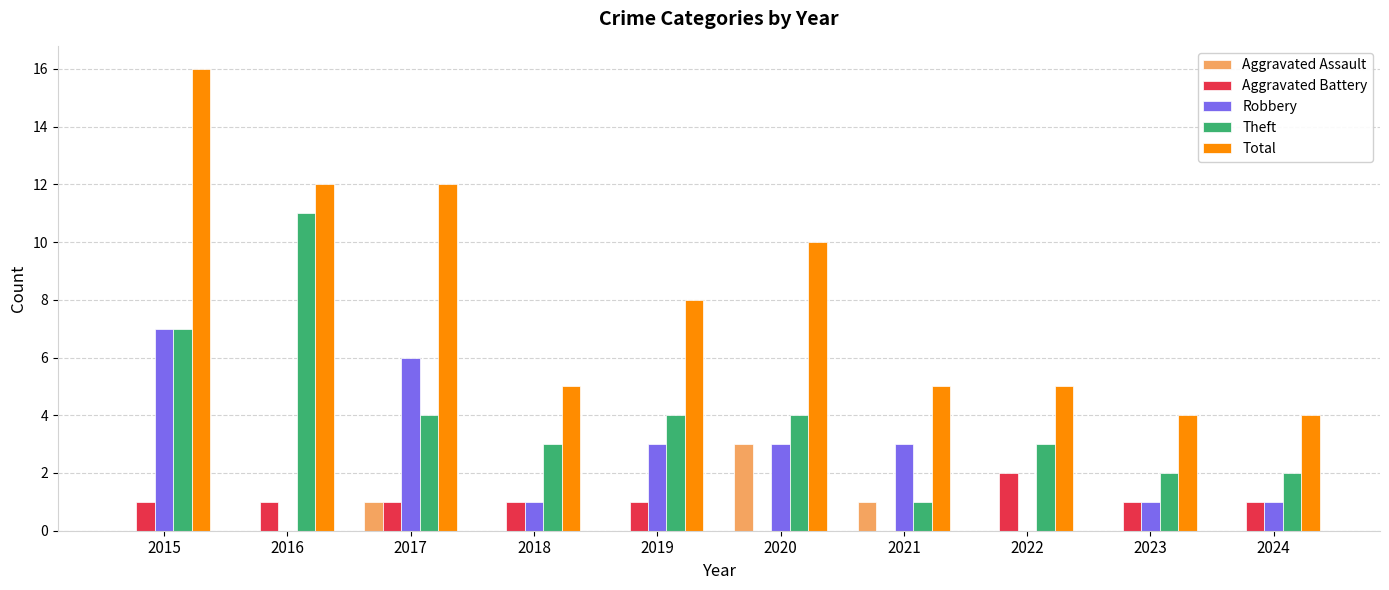

What are all the series names shown in the legend?

Aggravated Assault, Aggravated Battery, Robbery, Theft, Total